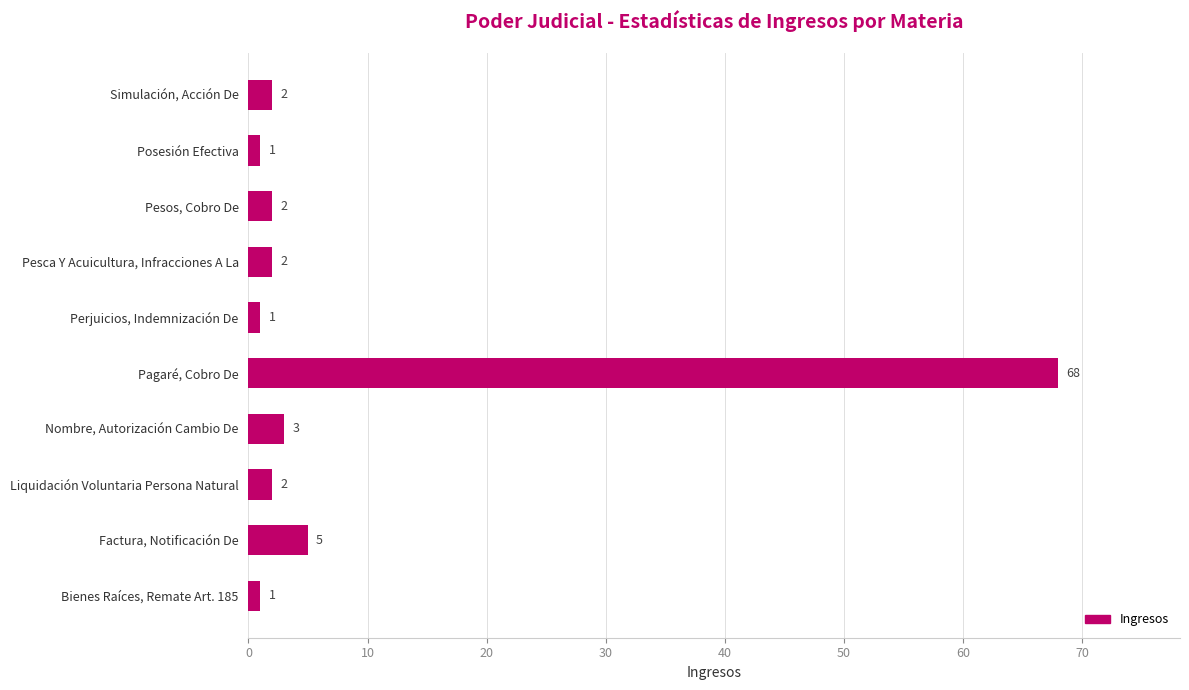

What is the average value?

9